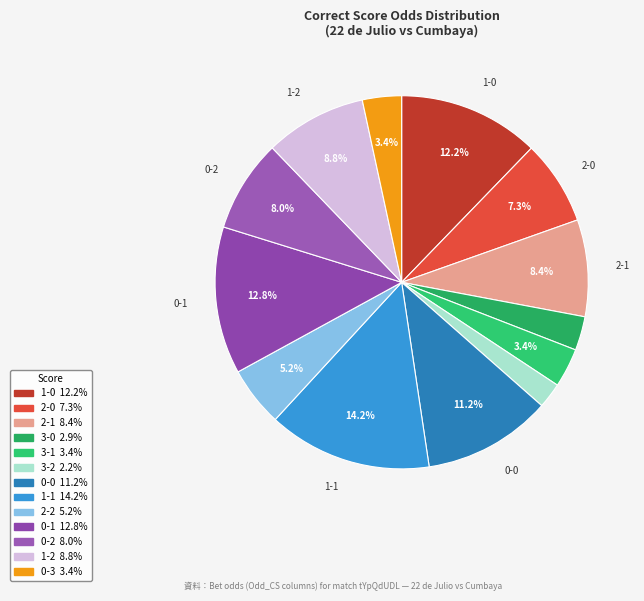

To the nearest percent, what portion does 0-0 represent?

11%